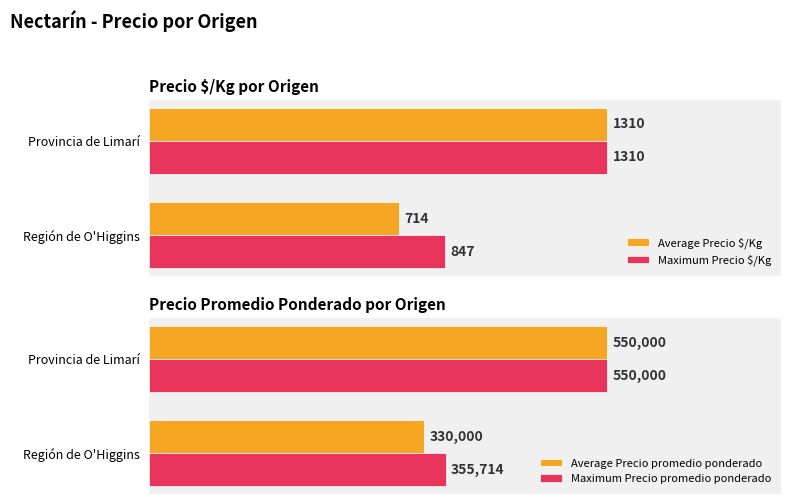

Reading left to right, what are all the values shown in this chart?

Average Precio $/Kg: 714	1310
Maximum Precio $/Kg: 847	1310
Average Precio promedio ponderado: 330000	550000
Maximum Precio promedio ponderado: 355714	550000